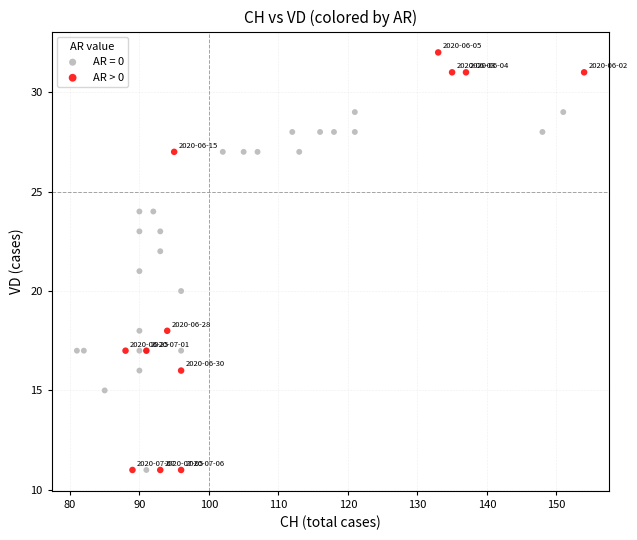

Which series contains the highest Y value?

AR > 0